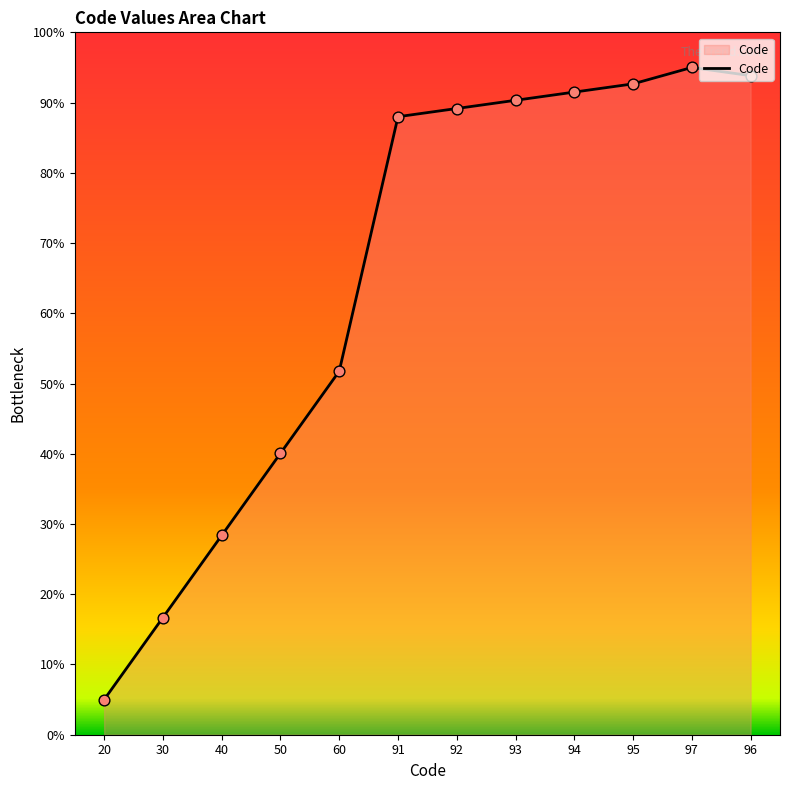

Between 96 and 30, which is larger?

96